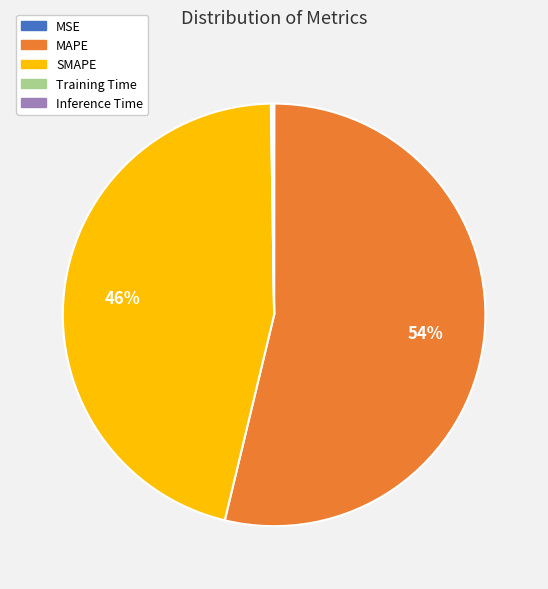

What is the largest slice in the pie chart?

MAPE